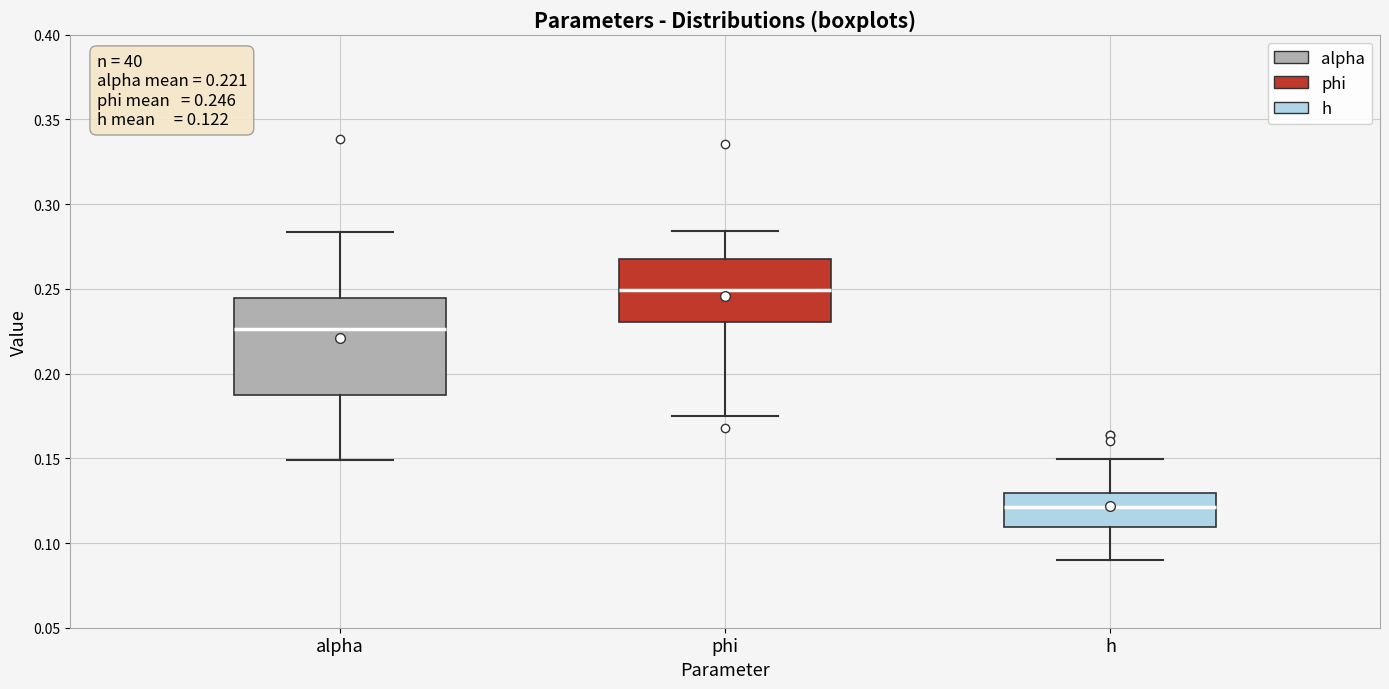

Comparing the boxes themselves (not the whiskers), which one is the tallest?

alpha